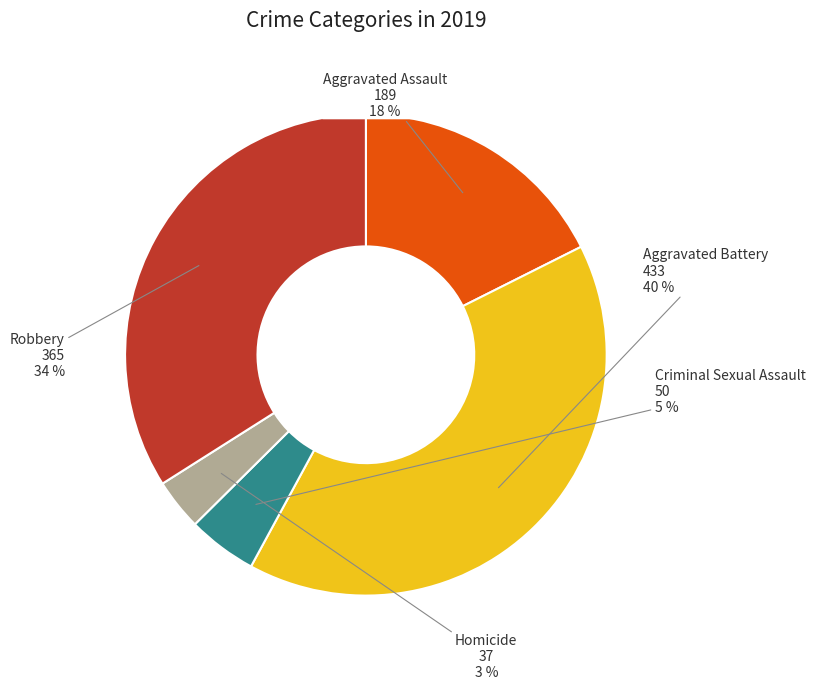

Combined, do Aggravated Battery and Homicide account for over 50%?

No